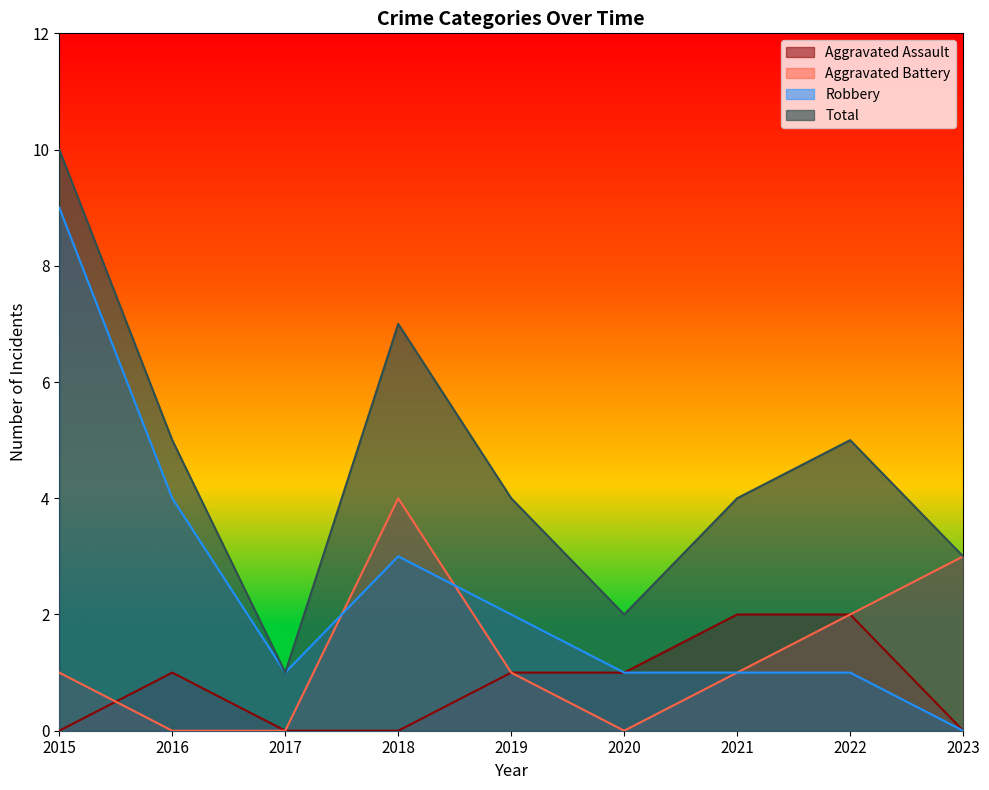

What is the average value of the Aggravated Assault series?

1